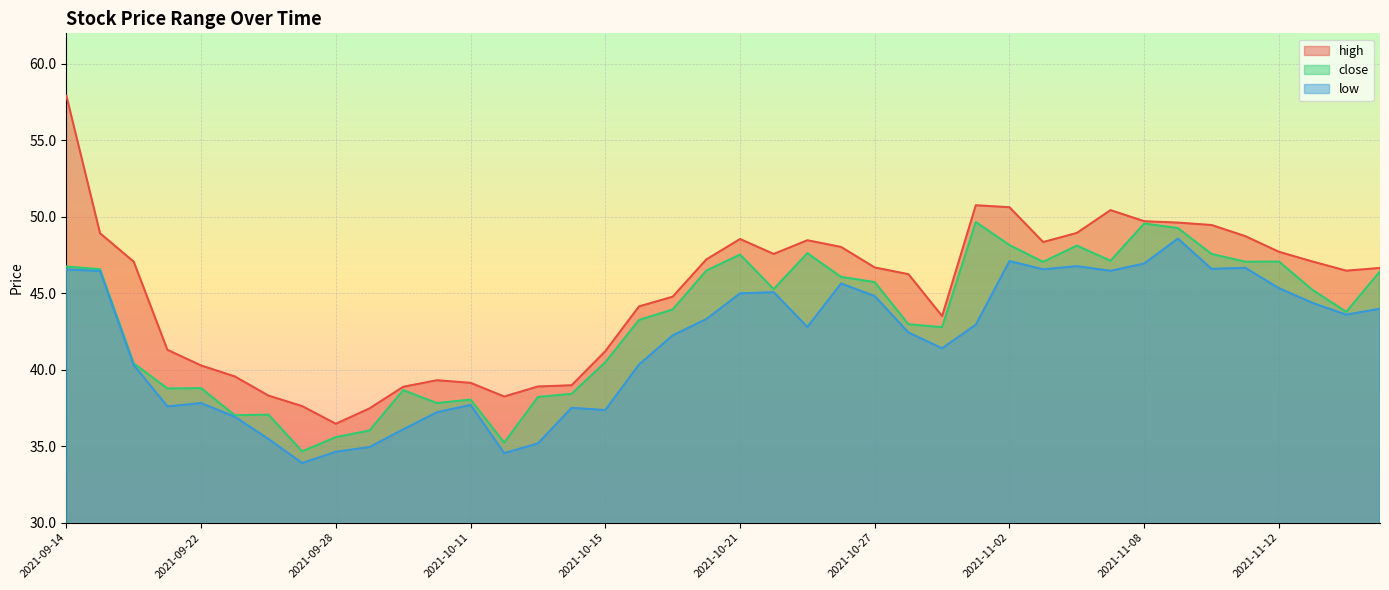

How many lines are shown in the chart?

3